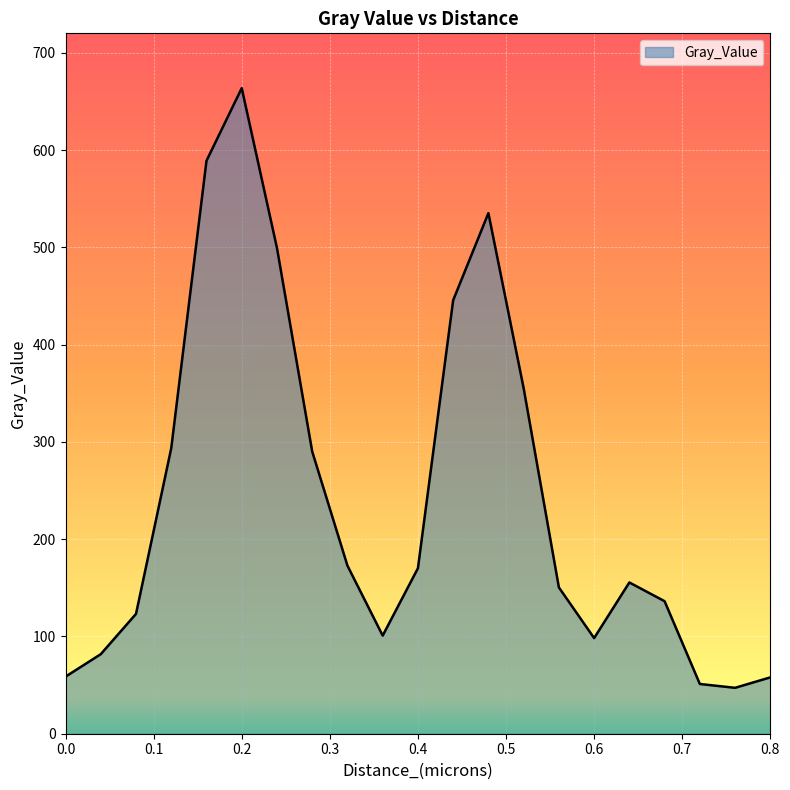

What is the difference between the maximum and minimum values?

616.5